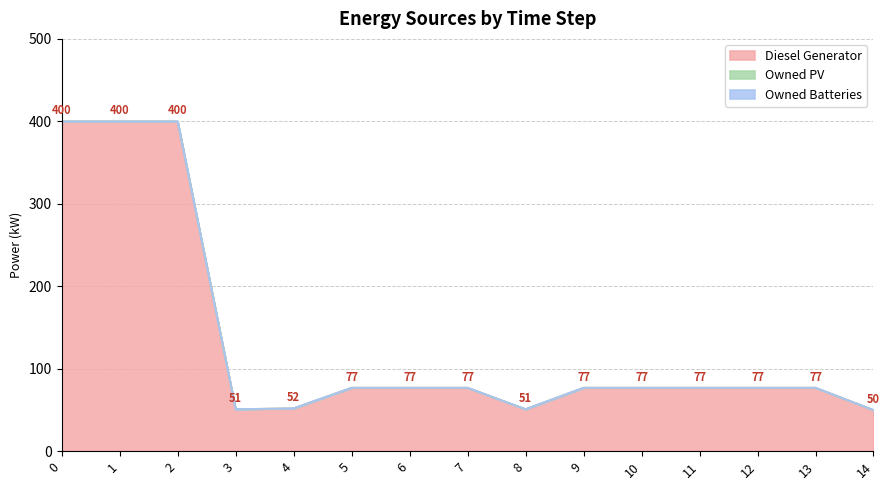

At how many categories does at least one series exceed 274?

3